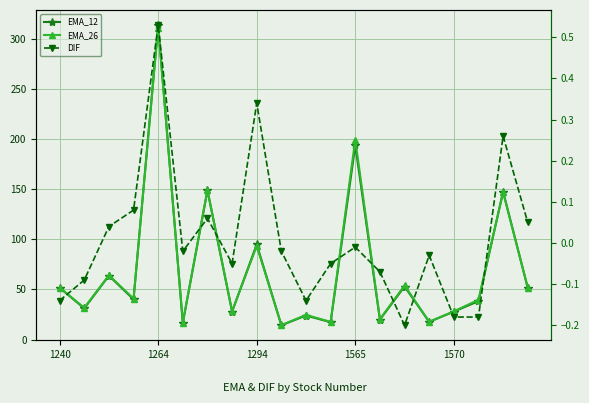

Rank the series by their maximum value, from lowest to highest.

DIF, EMA_26, EMA_12